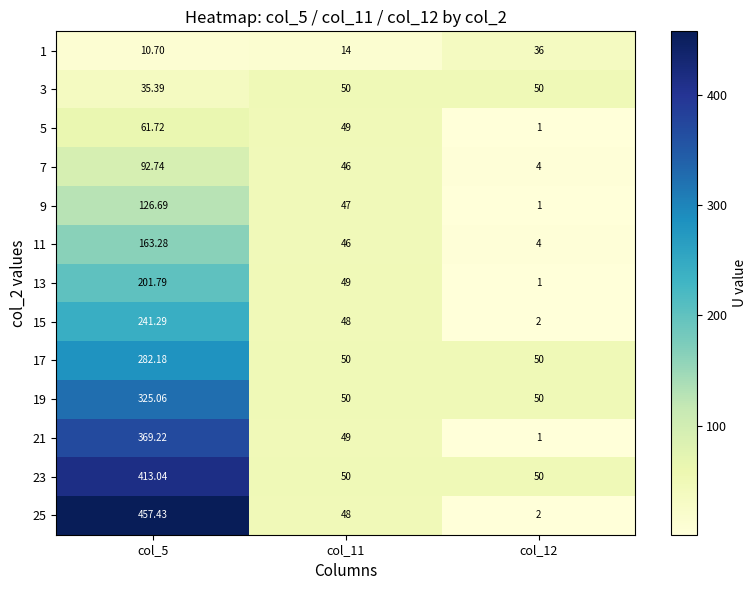

Which series has the largest total across all categories?

23